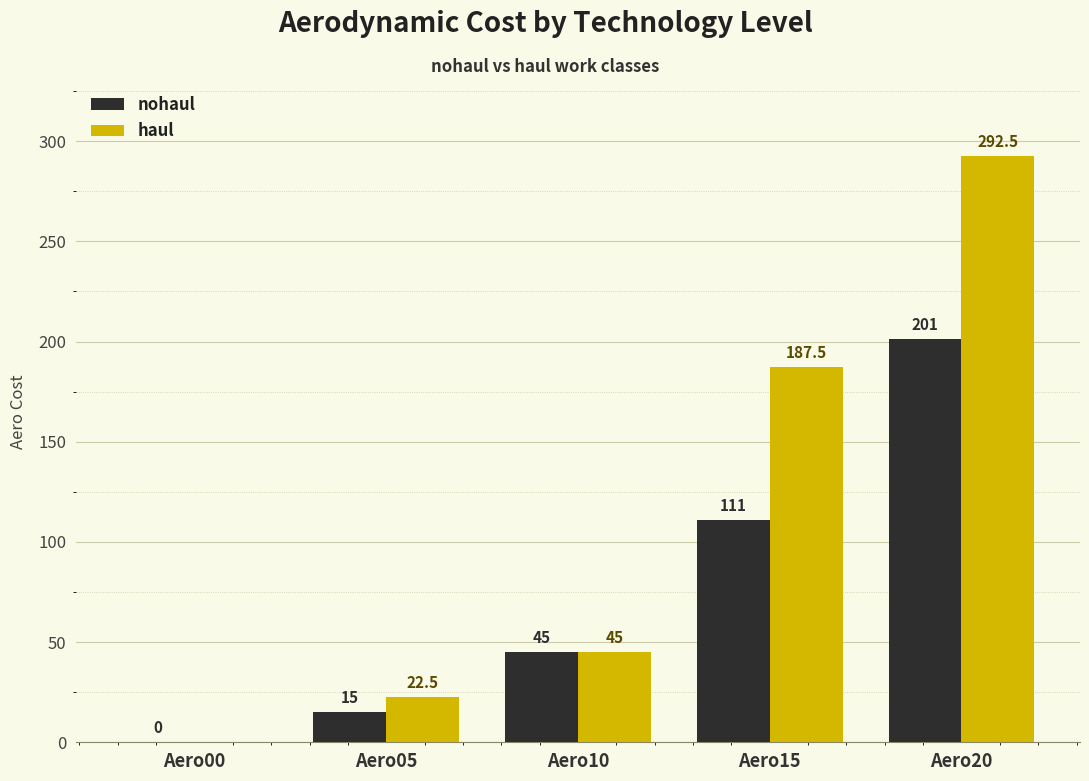

Is it true that haul equals 397.8 at Aero20?

False